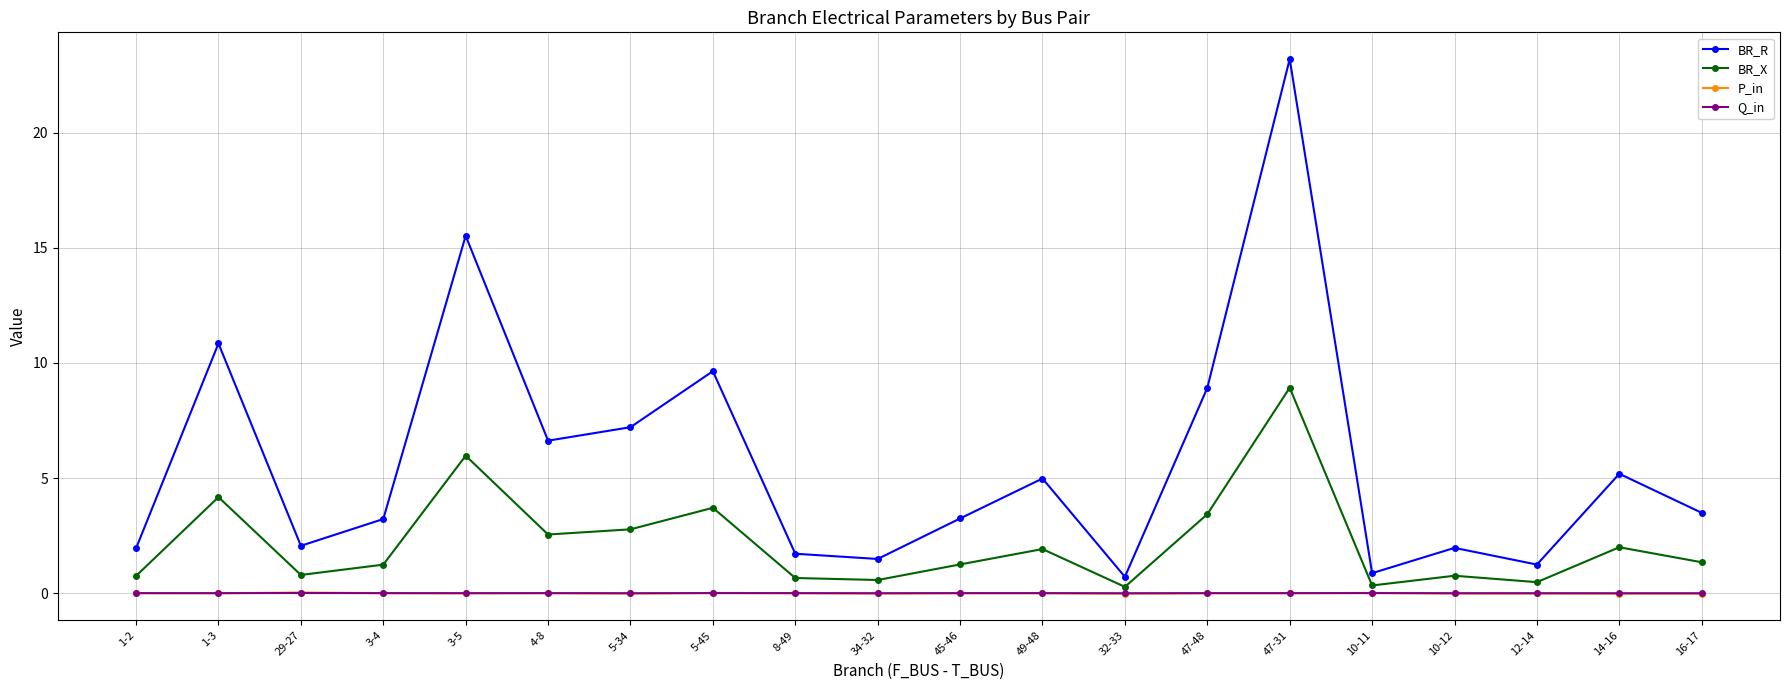

What is the label of the 7th point from the left?

5-34